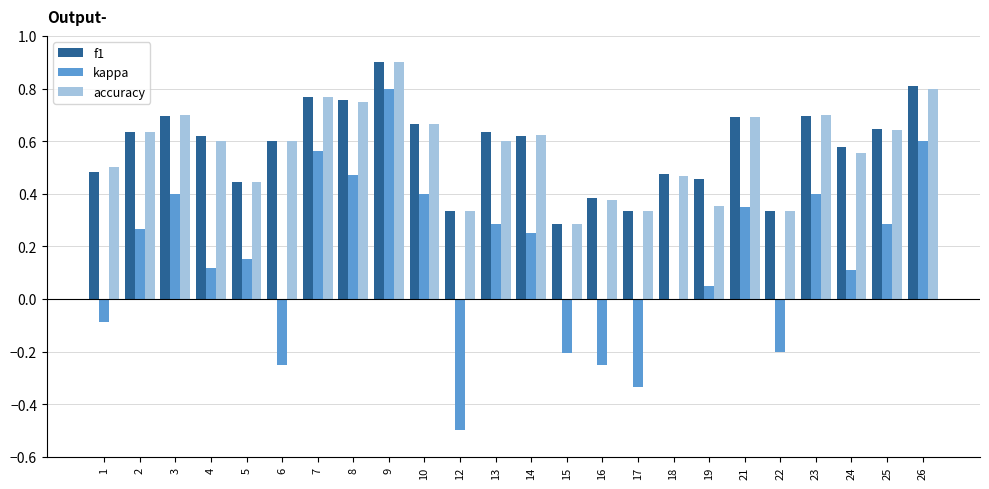

Count the f1 values in the range 0 to 1.

24